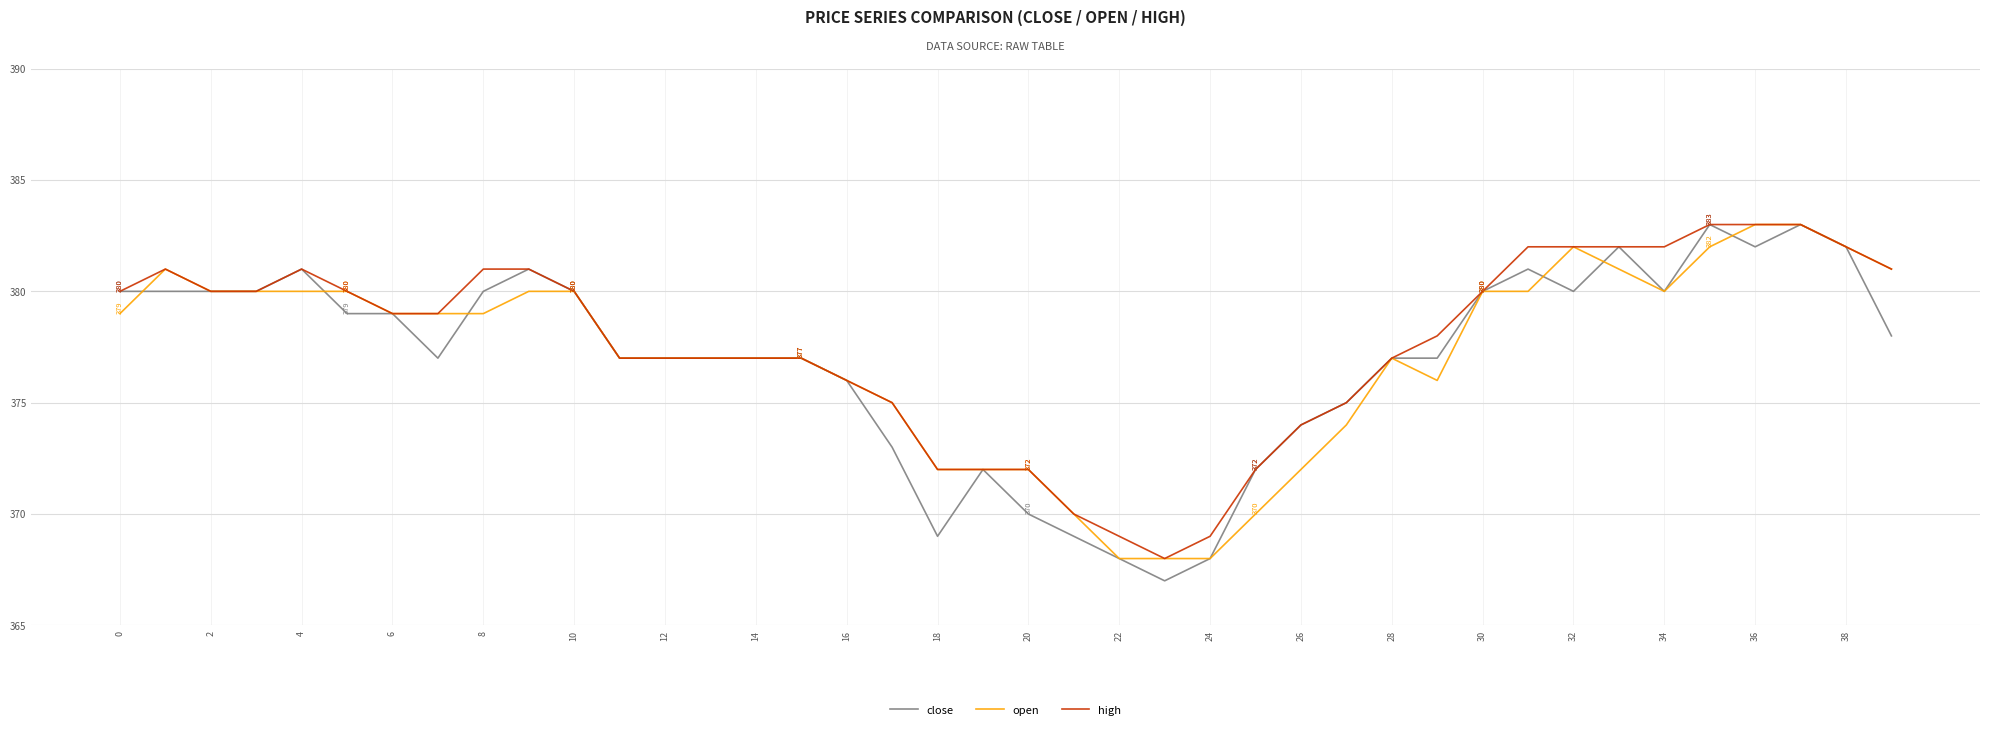

Reading left to right, transcribe all the data shown in this chart.

close: 380	380	380	380	381	379	379	377	380	381	380	377	377	377	377	377	376	373	369	372	370	369	368	367	368	372	374	375	377	377	380	381	380	382	380	383	382	383	382	378
open: 379	381	380	380	380	380	379	379	379	380	380	377	377	377	377	377	376	375	372	372	372	370	368	368	368	370	372	374	377	376	380	380	382	381	380	382	383	383	382	381
high: 380	381	380	380	381	380	379	379	381	381	380	377	377	377	377	377	376	375	372	372	372	370	369	368	369	372	374	375	377	378	380	382	382	382	382	383	383	383	382	381